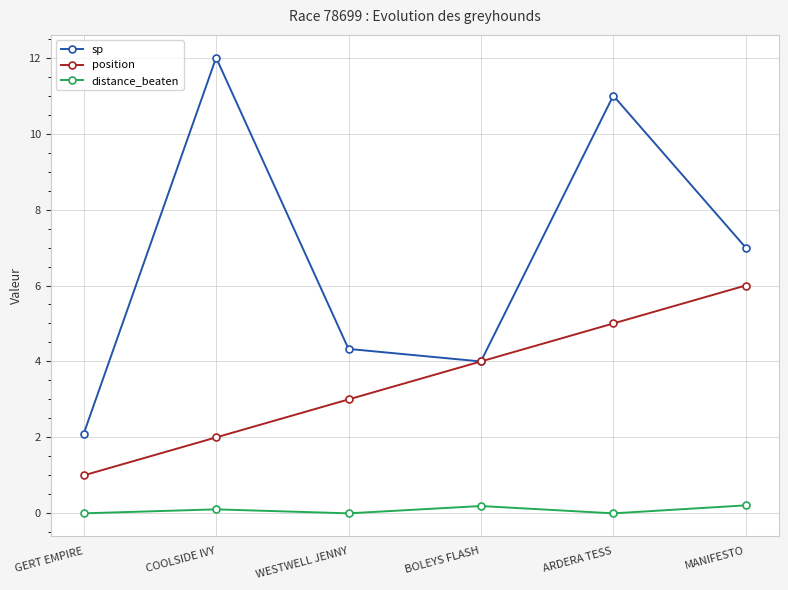

Is it true that sp equals 2.5 at WESTWELL JENNY?

False